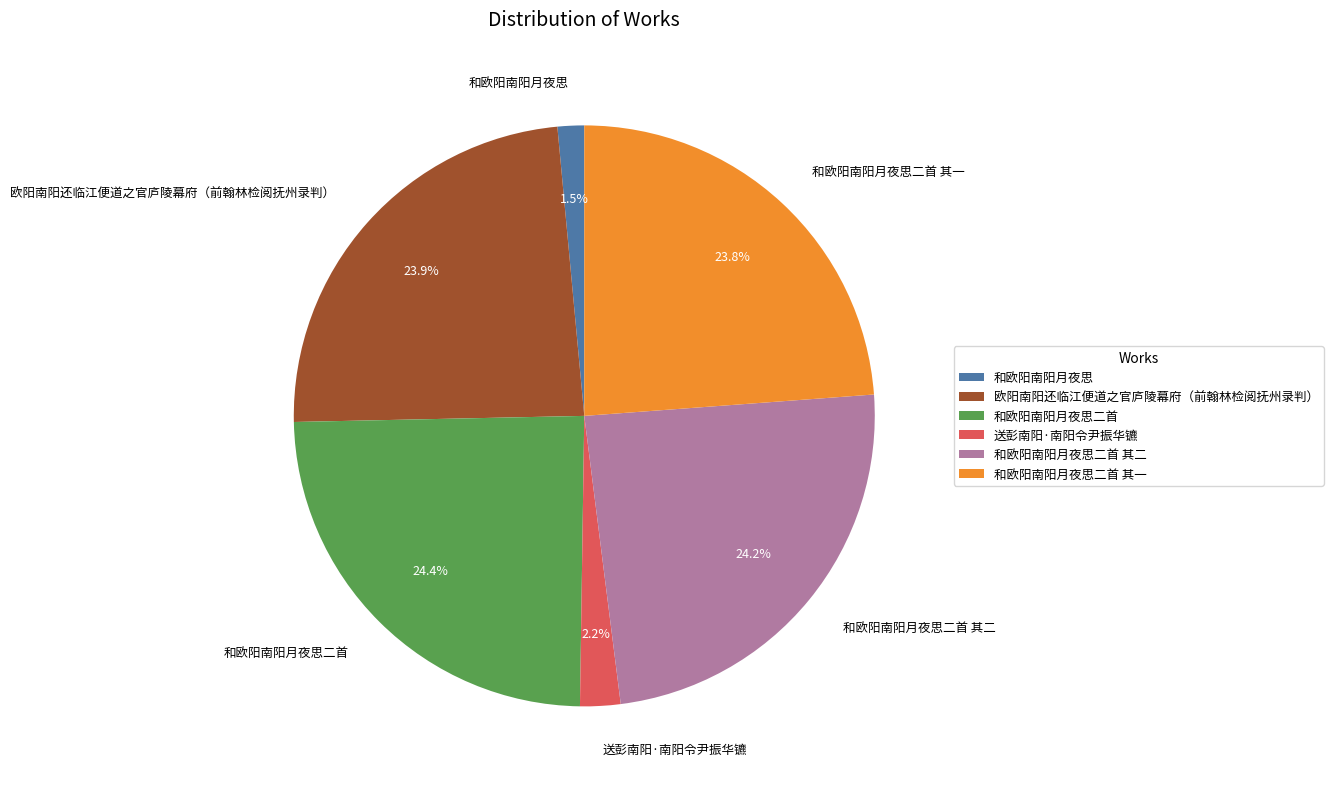

What is the smallest slice in the pie chart?

和欧阳南阳月夜思